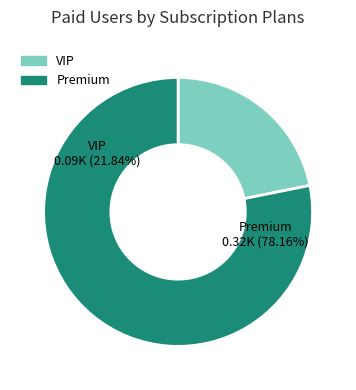

To the nearest percent, what percentage of the pie is 89.999999999?

22%